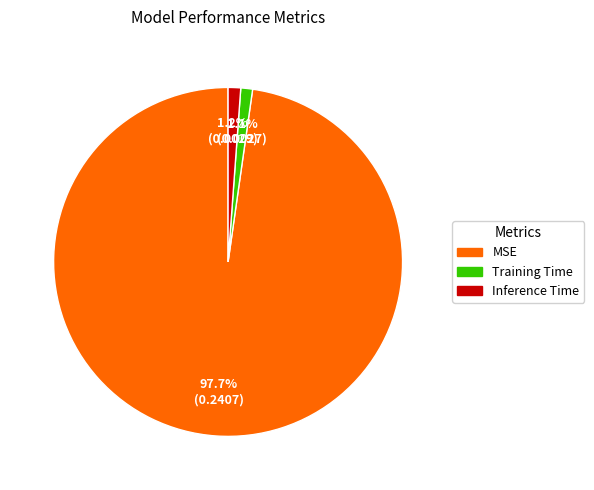

Which category has the biggest portion of the pie?

MSE